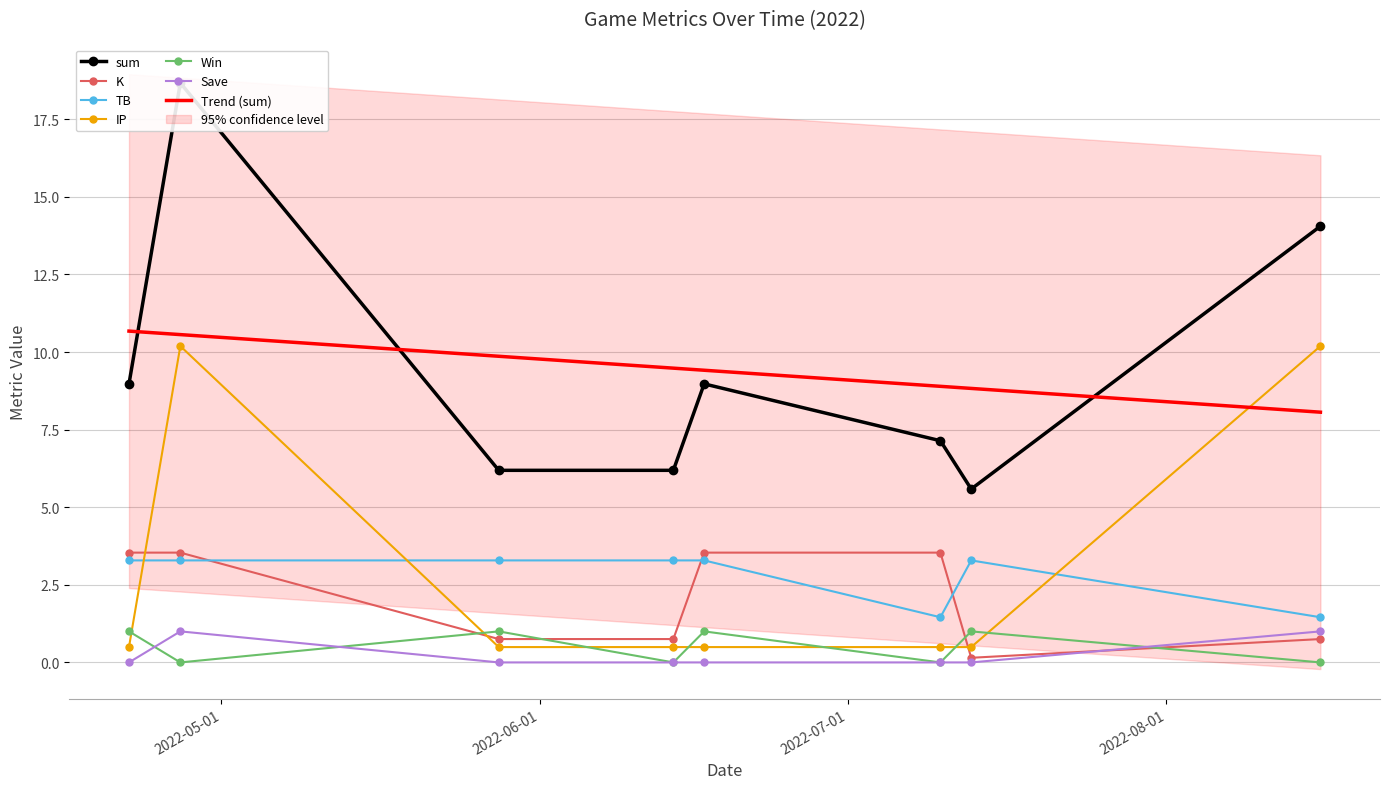

What is the minimum value for TB?

1.5